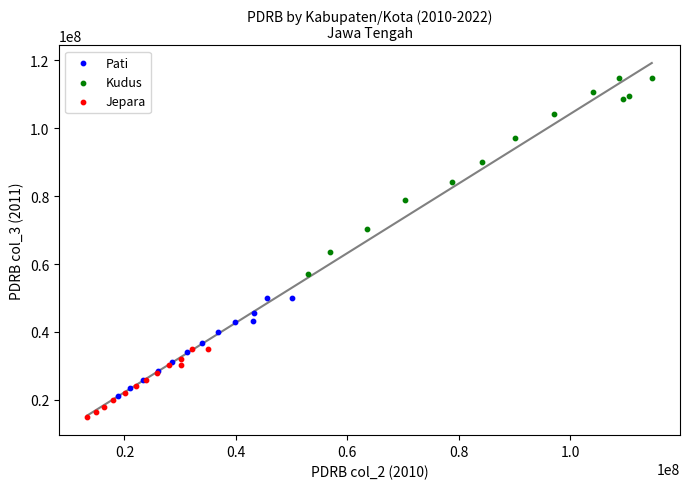

Which series reaches the maximum Y coordinate?

Kudus